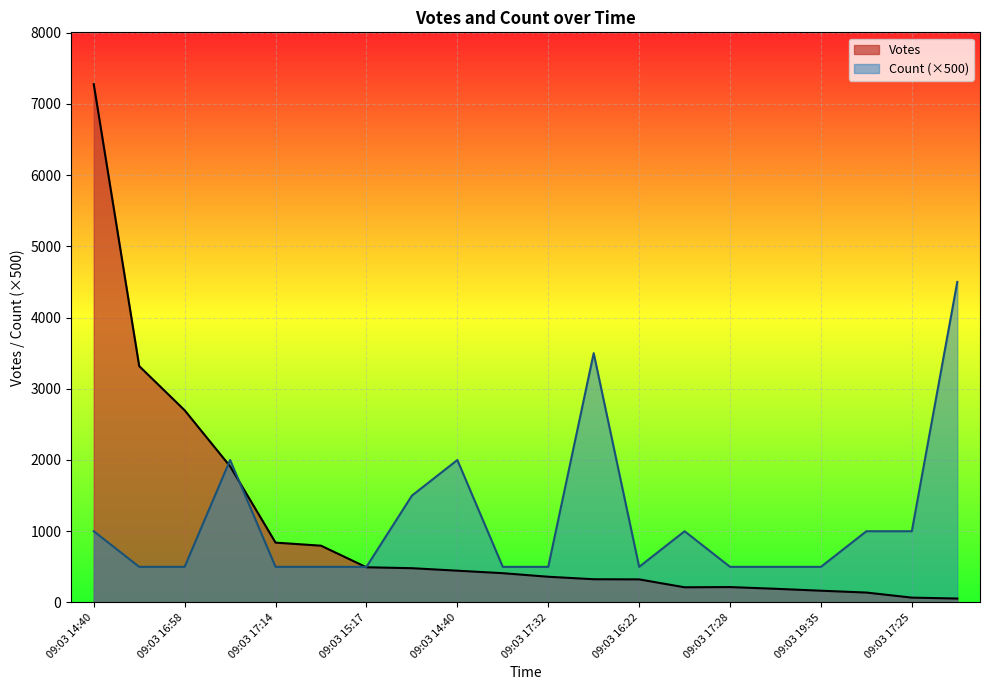

What is the difference between the highest and lowest values at 09:03 14:39?

3174